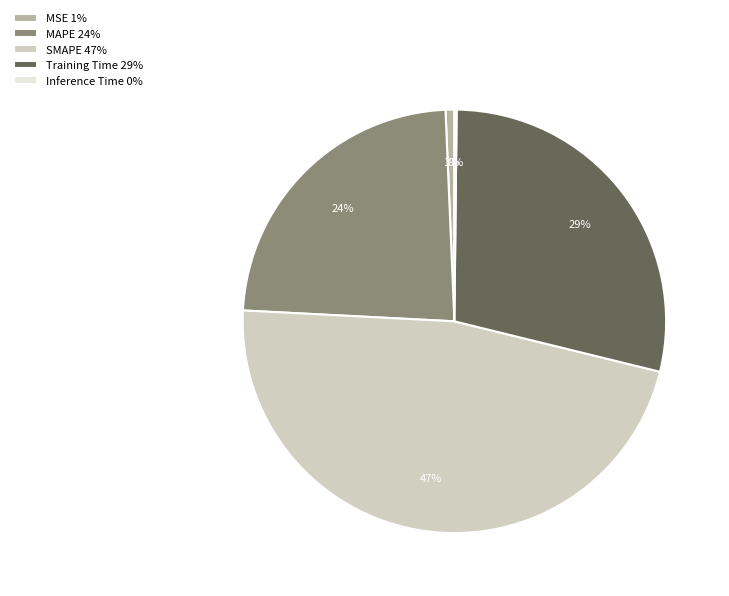

To the nearest percent, what percentage of the pie is Training Time 29%?

29%